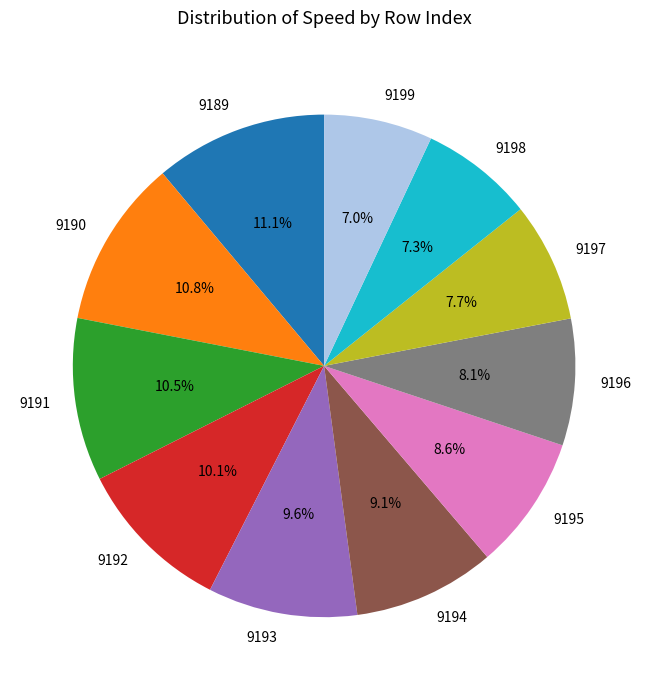

True or false: 9195 accounts for 1% of the total.

False